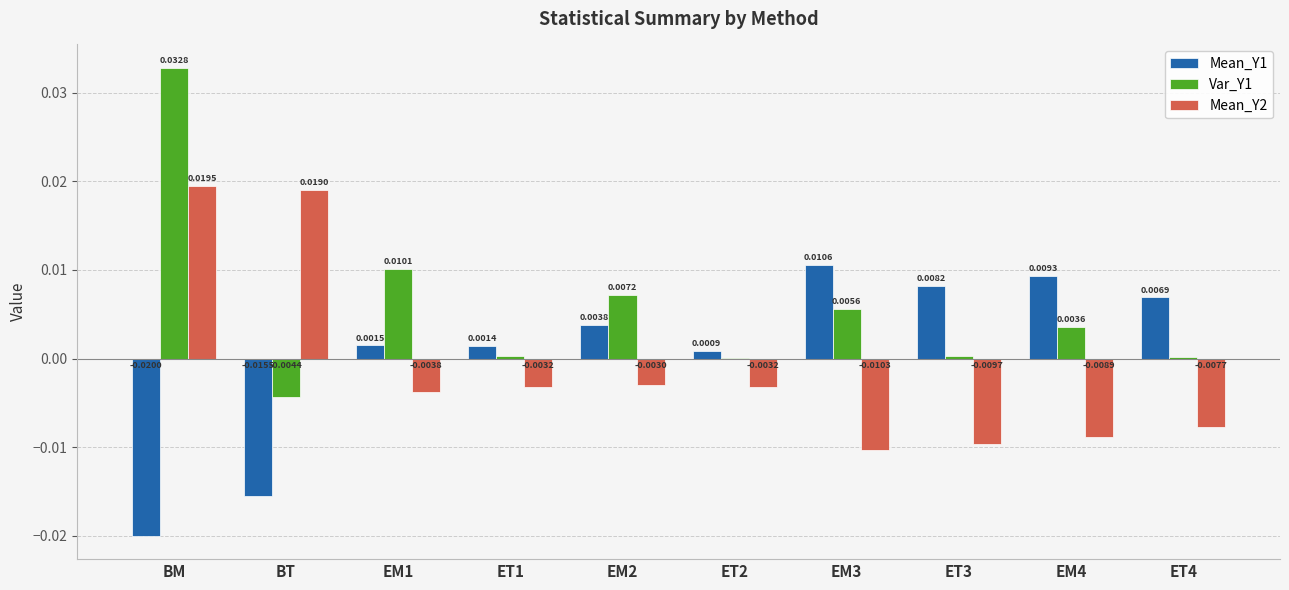

Which series has the largest total across all categories?

Var_Y1